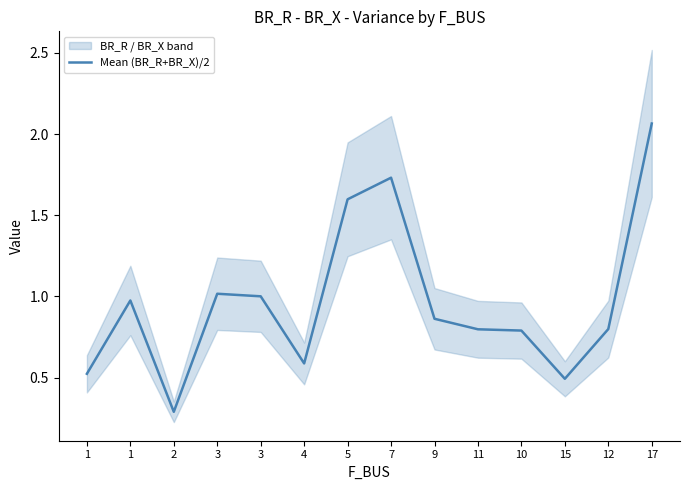

What is the label of the 4th point from the right?

10